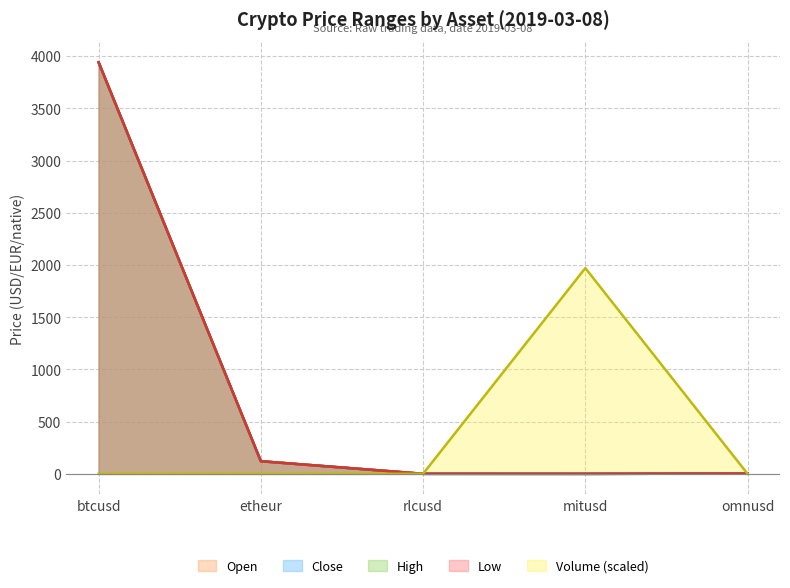

What are all the series names shown in the legend?

open, close, high, low, volume